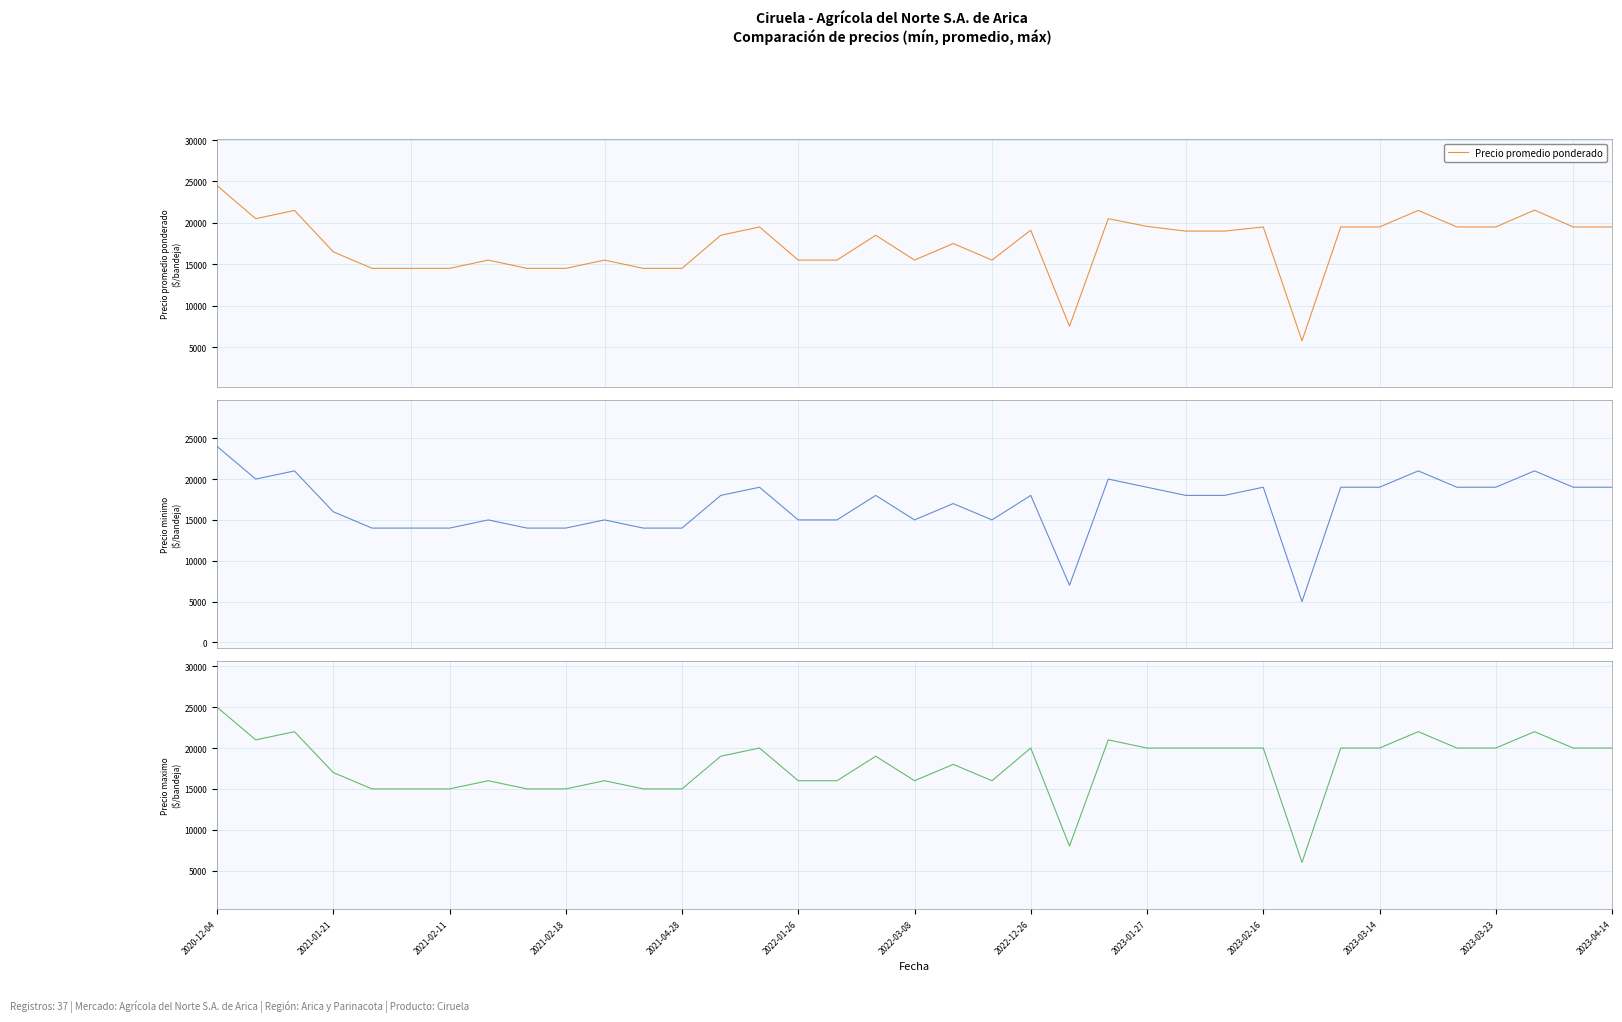

True or false: Precio maximo and Precio promedio ponderado intersect in this chart.

False